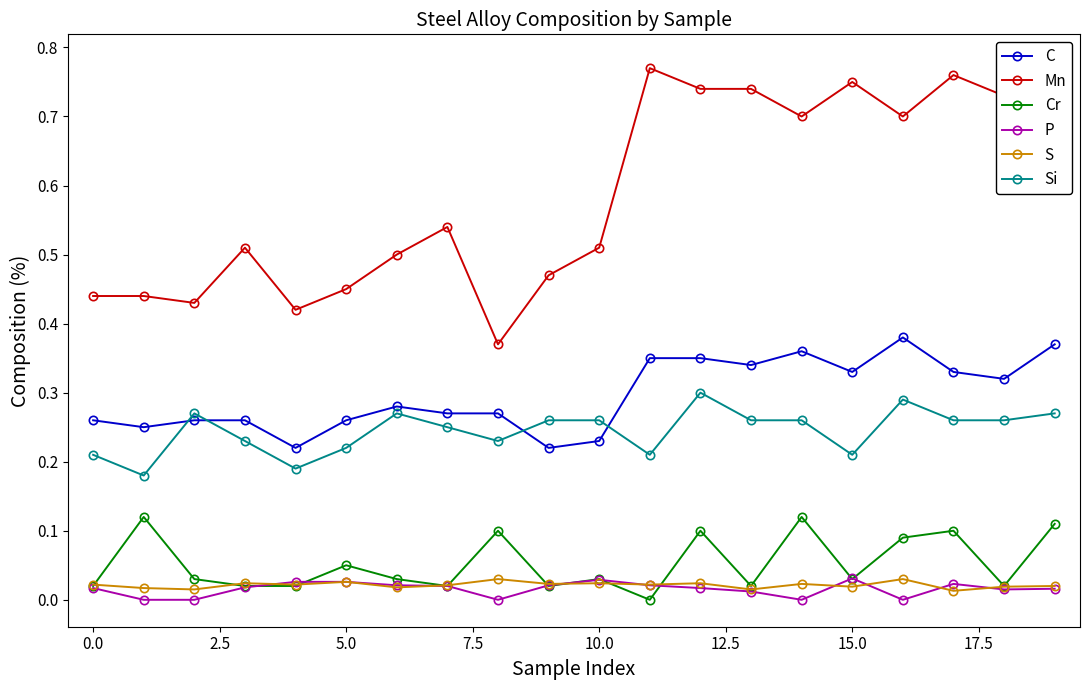

True or false: S and Si intersect in this chart.

False